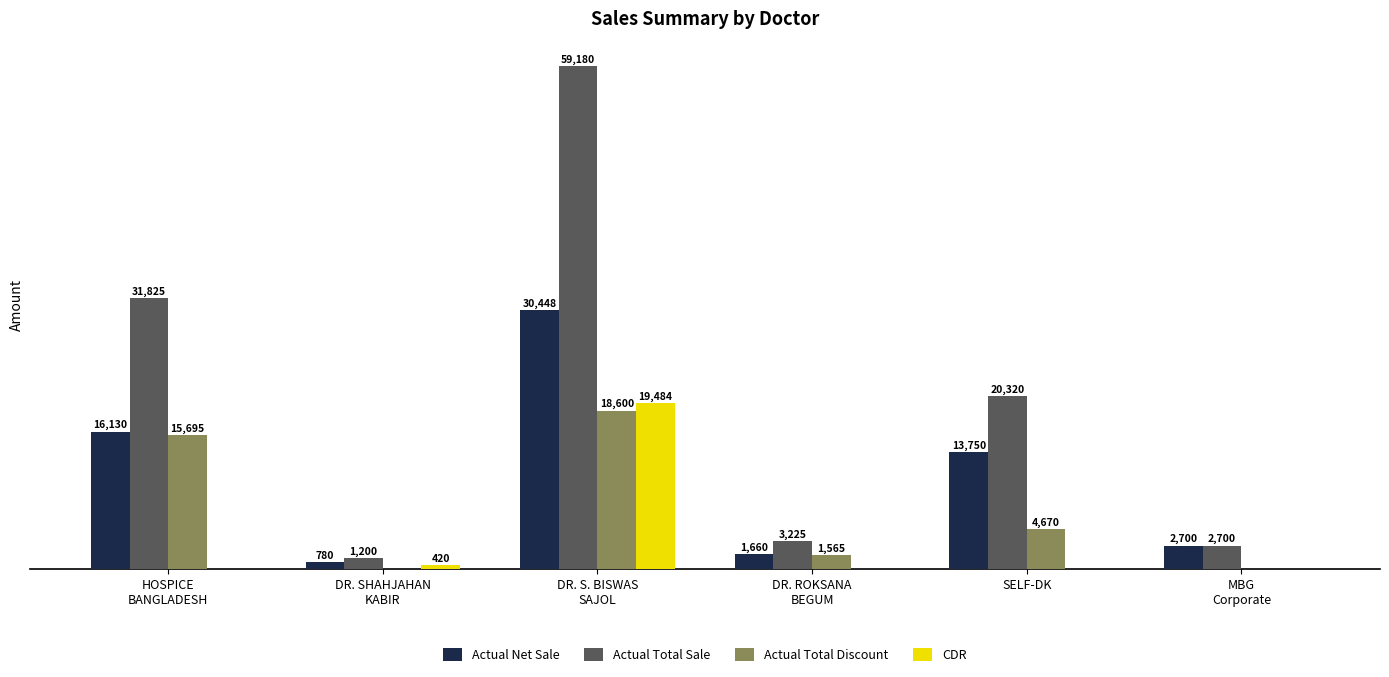

Where is Actual Total Discount nearest to the value 9300?

SELF-DK